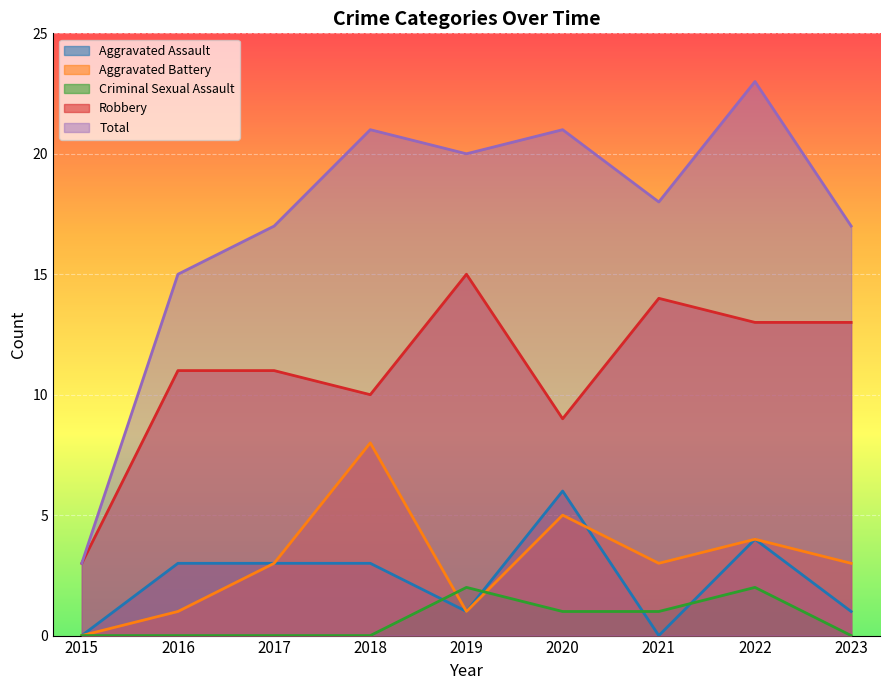

At how many categories does at least one series exceed 13?

8